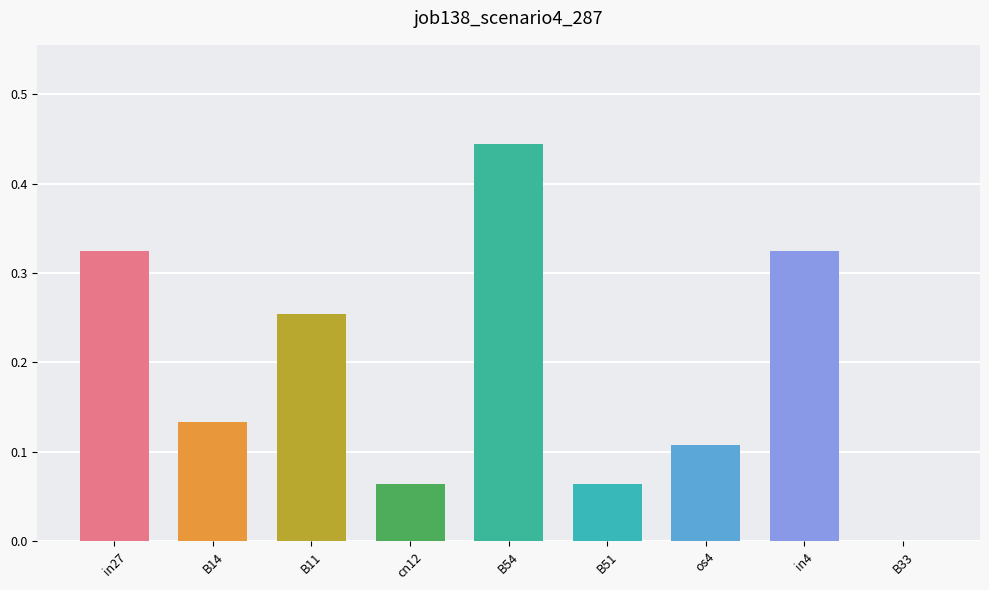

What is the sum of all values?

1.7